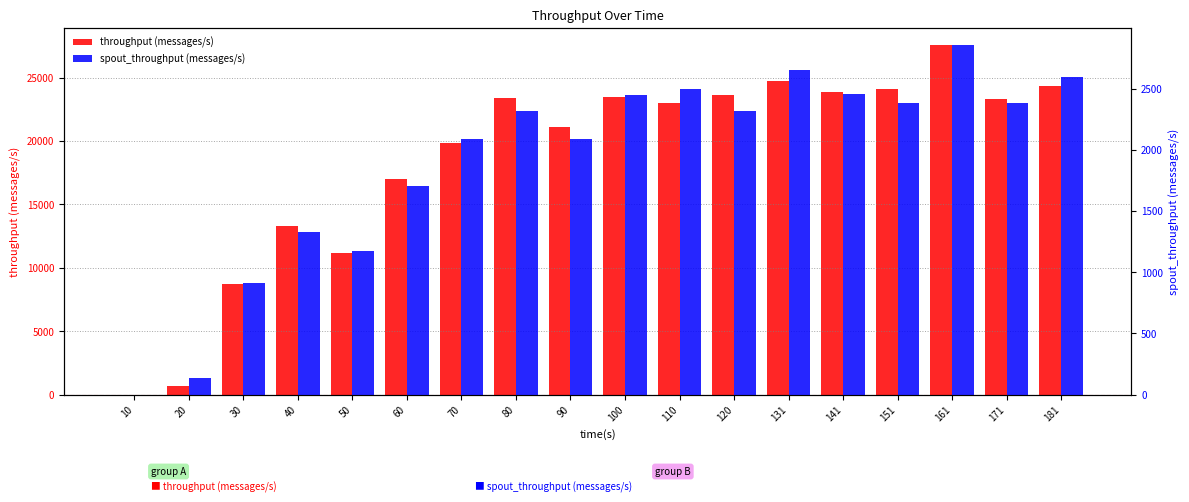

What is the maximum value shown in the chart?

27543